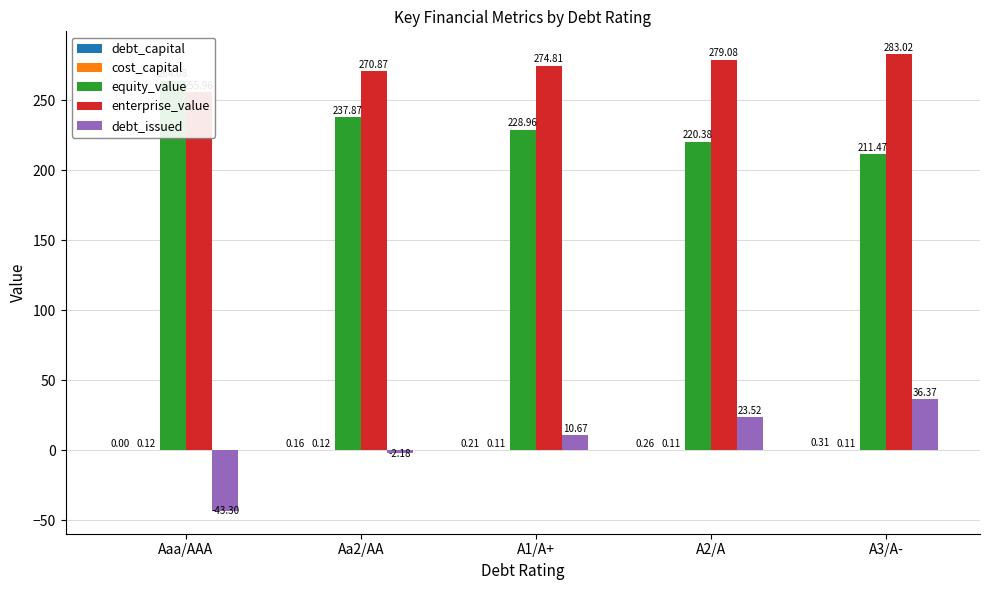

What is the value of the debt_issued bar at the 1st from the left?

-43.3